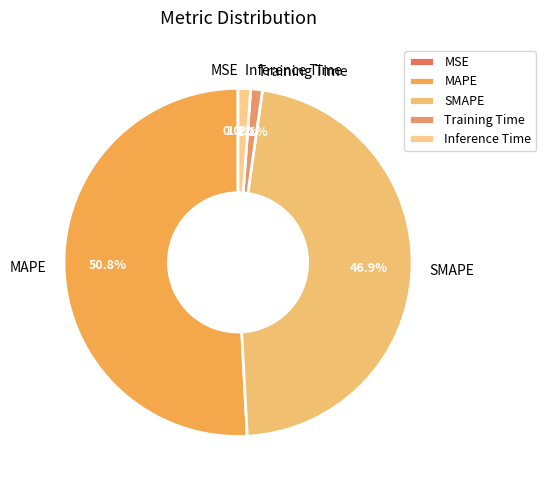

What is the ratio of the value at MAPE to the value at SMAPE?

1.1